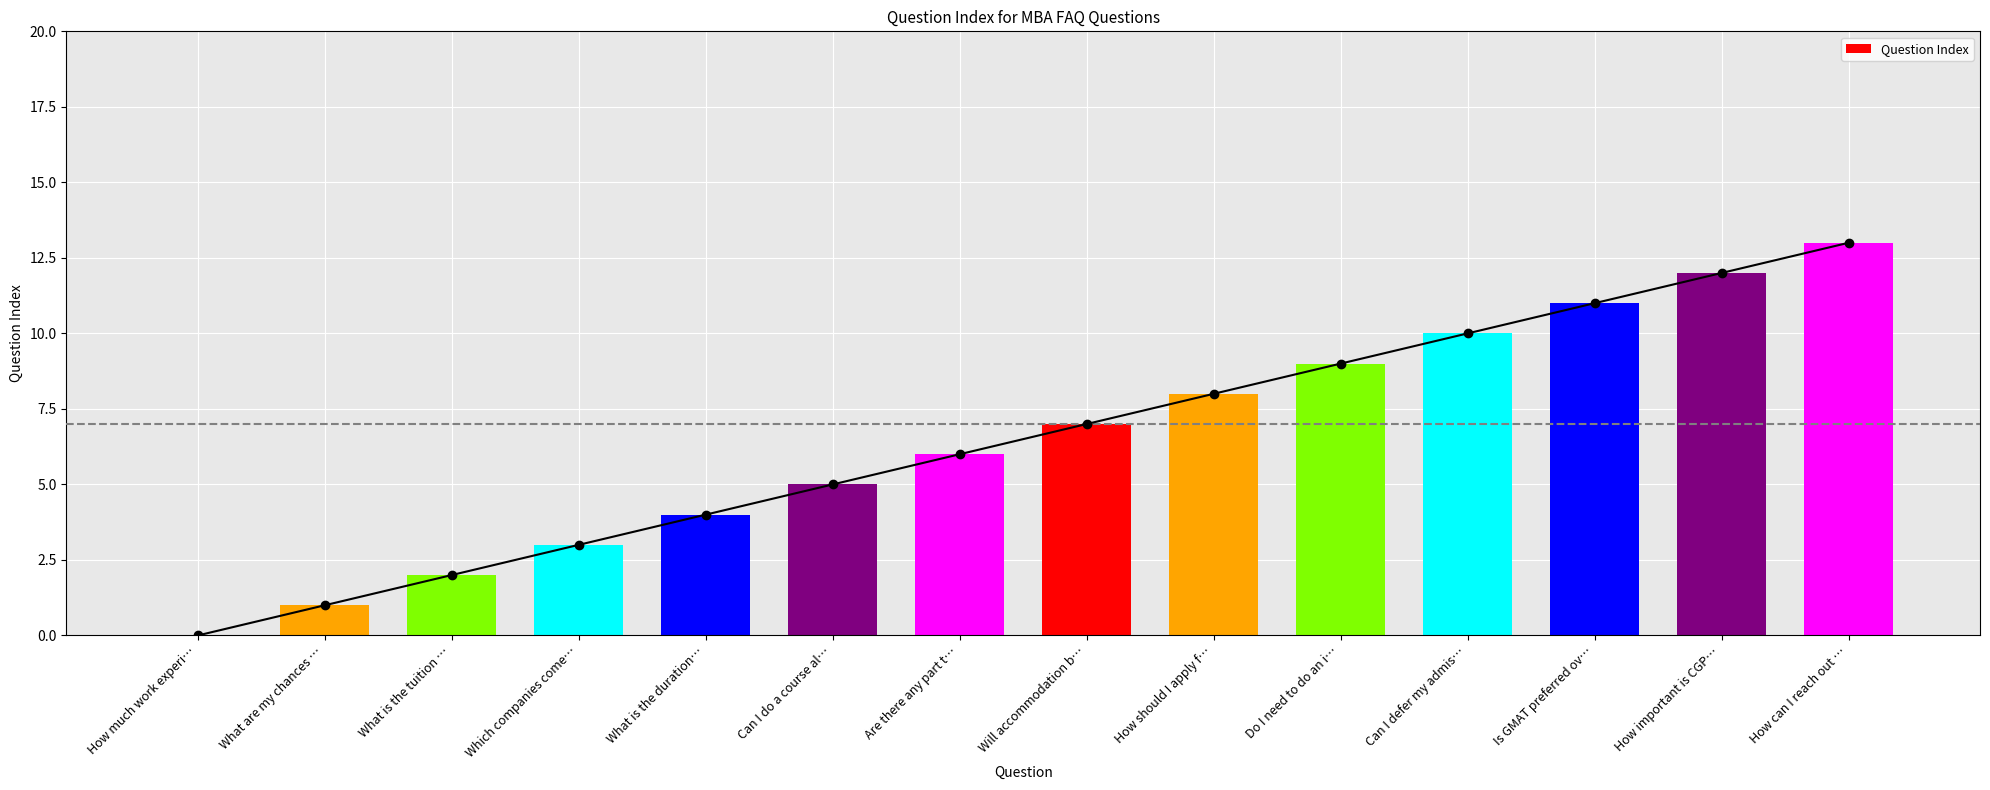

At which label is the value closest to 6?

Are there any part t…